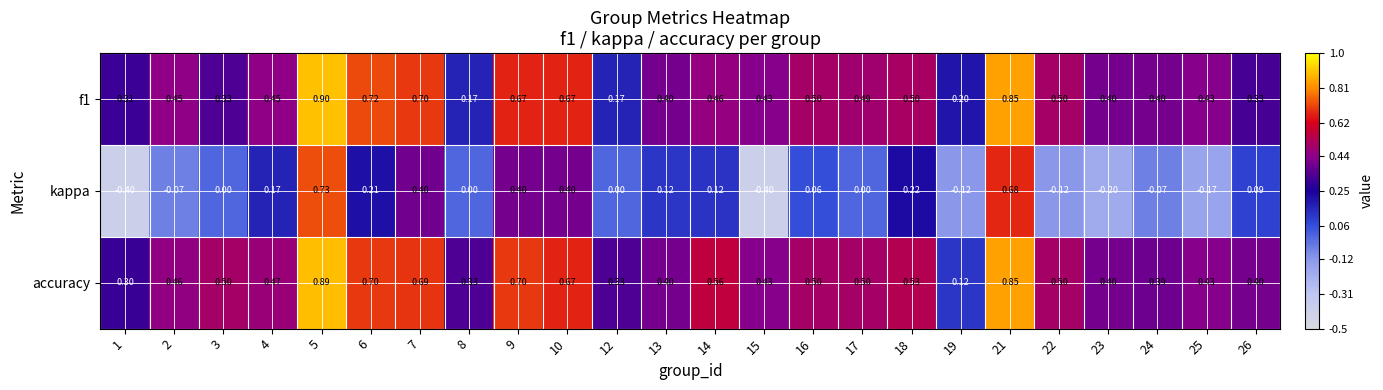

Is the value of accuracy at 17 greater than the value of kappa at 15?

Yes